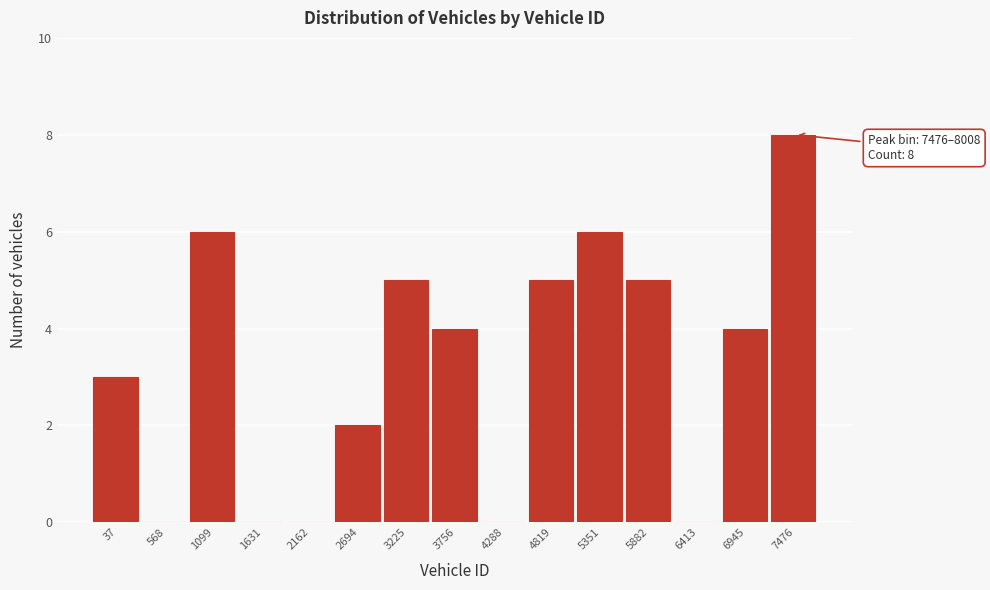

Reading left to right, extract all data points from this chart.

37=3	568=0	1099=6	1631=0	2162=0	2694=2	3225=5	3756=4	4288=0	4819=5	5351=6	5882=5	6413=0	6945=4	7476=8